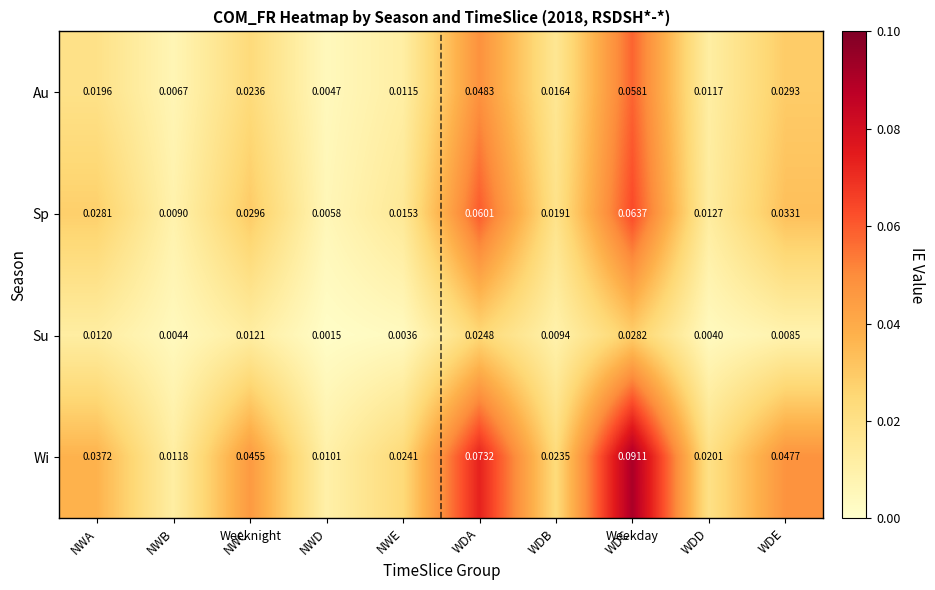

Which series has the widest spread of values?

Wi